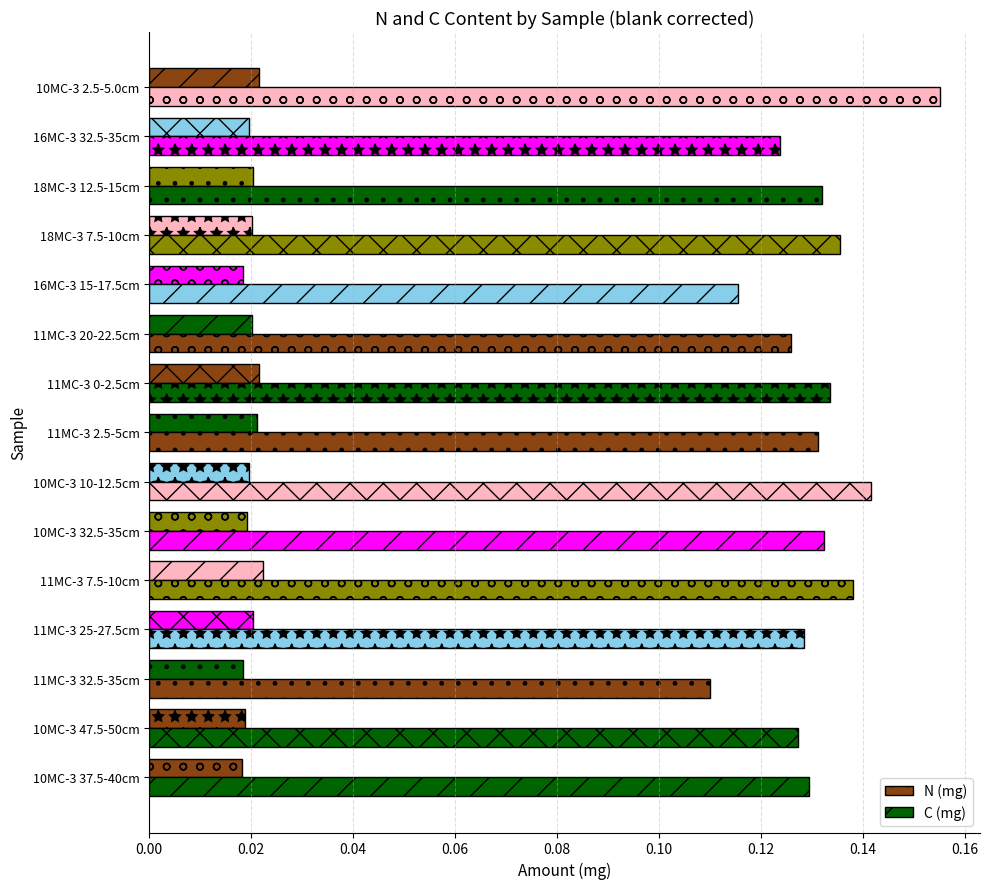

Count the N (mg) values in the range 0 to 1.

15